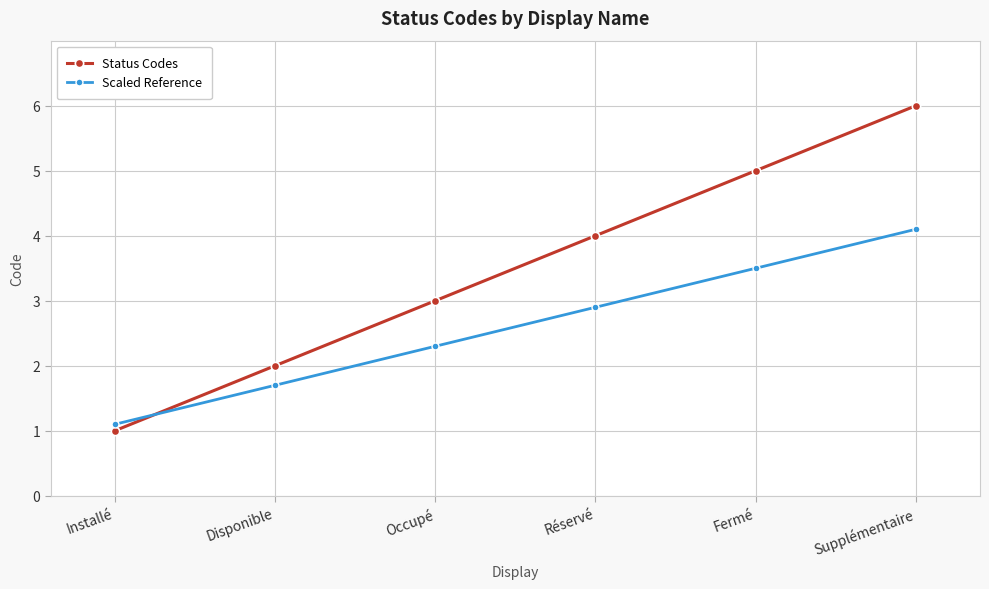

True or false: Status Codes has a value of 6.0 at Supplémentaire.

True